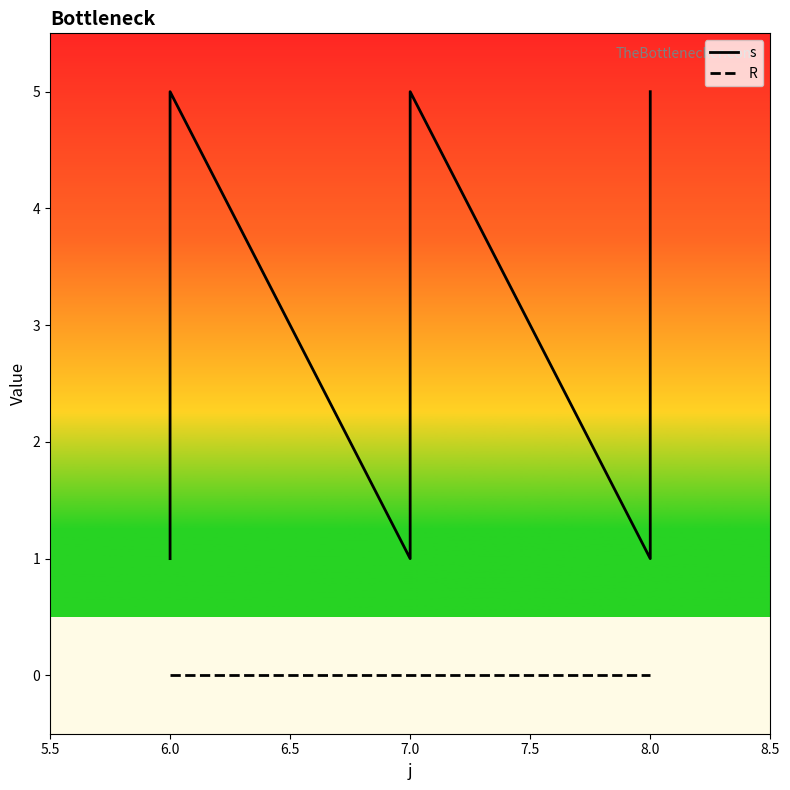

At 6.0, list the series in order from smallest to largest.

R, s